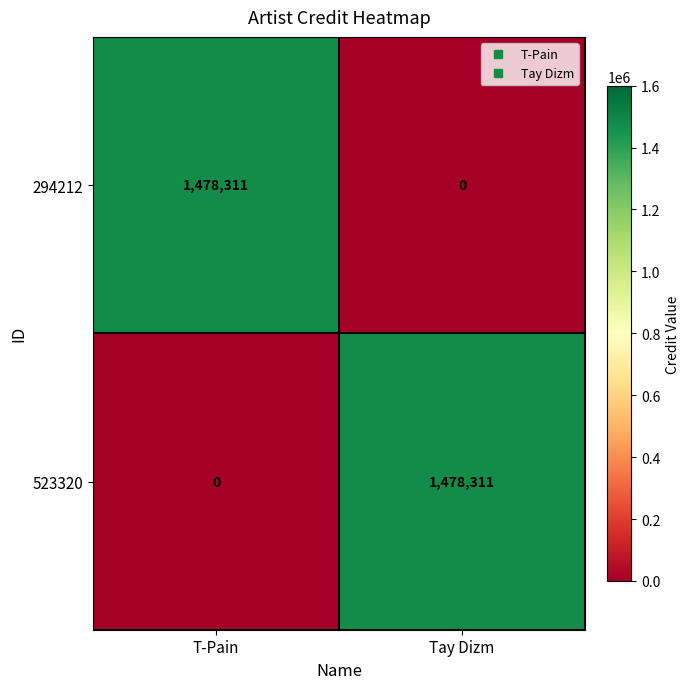

Rank the series at Tay Dizm from lowest to highest value.

294212, 523320